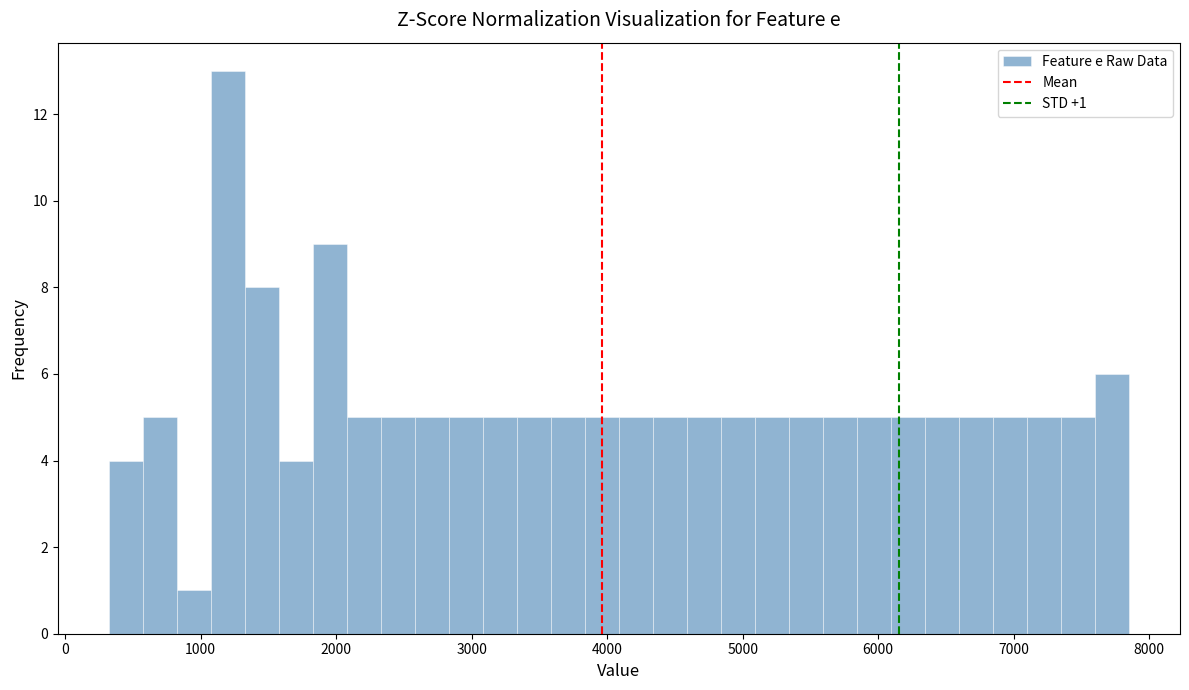

Read against the x-axis, roughly where is the centre of the tallest bar?

1200